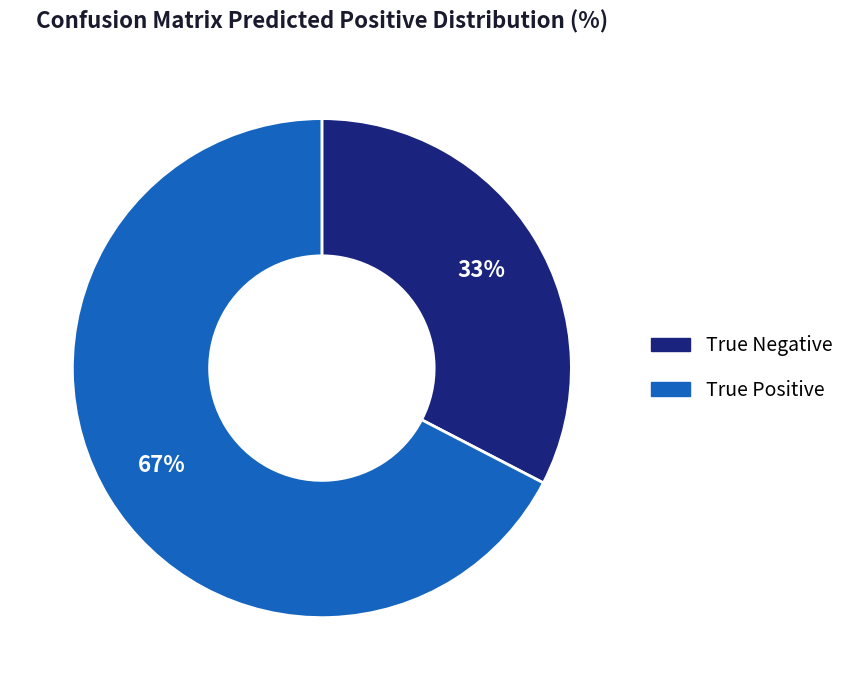

Count the number of slices in the pie.

2